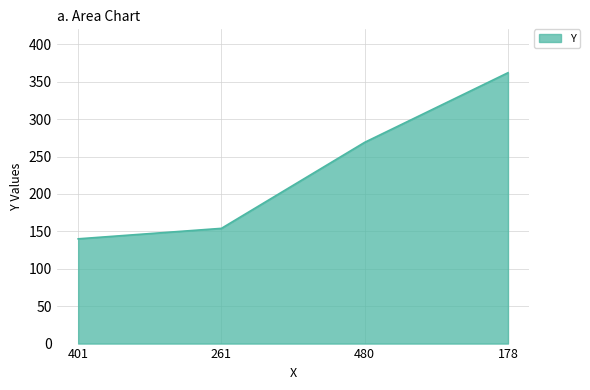

Count the number of data series in this chart.

1